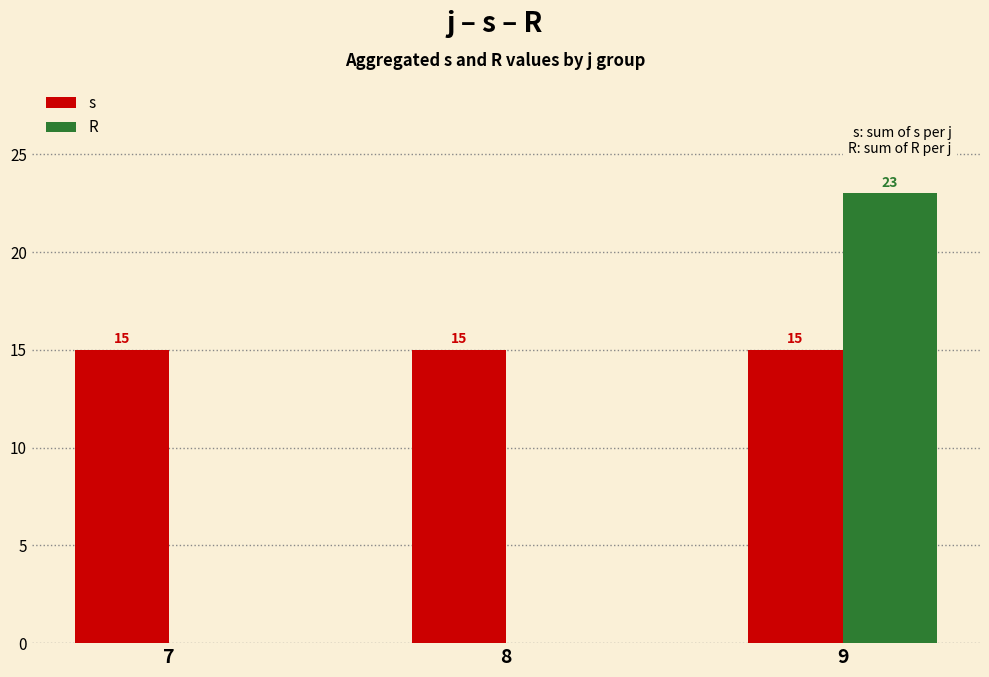

At which category is the sum across all series the highest?

9